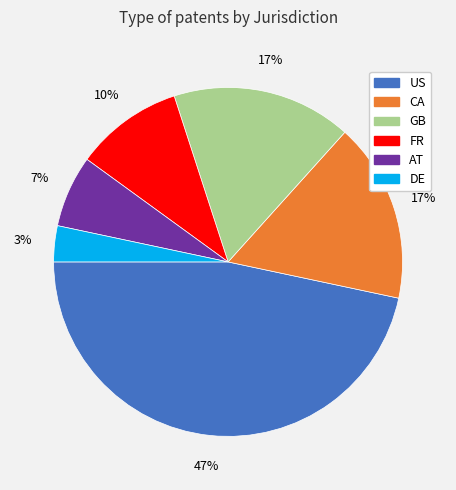

To the nearest percent, what is the combined percentage of AT and DE?

10%